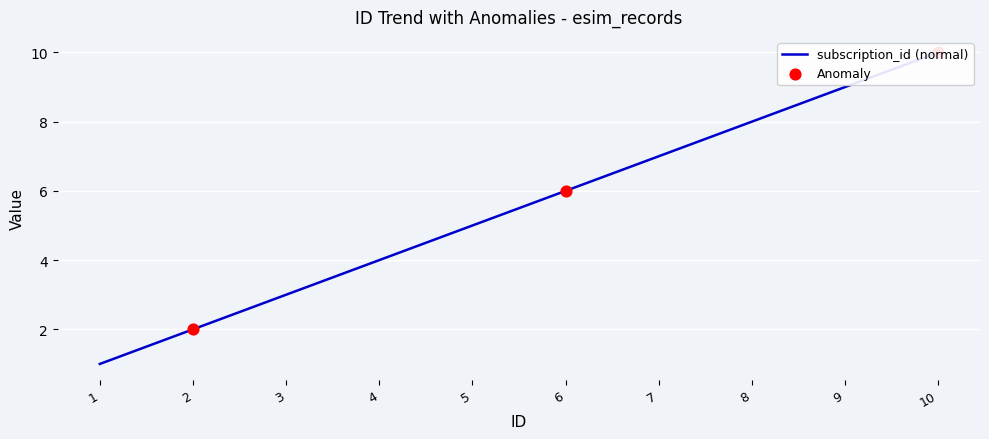

What is the change in value from 6 to 8?

+2